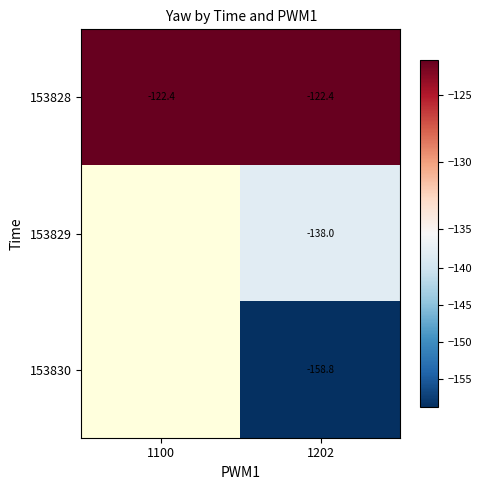

How many values in the 153830 series are below -158?

1